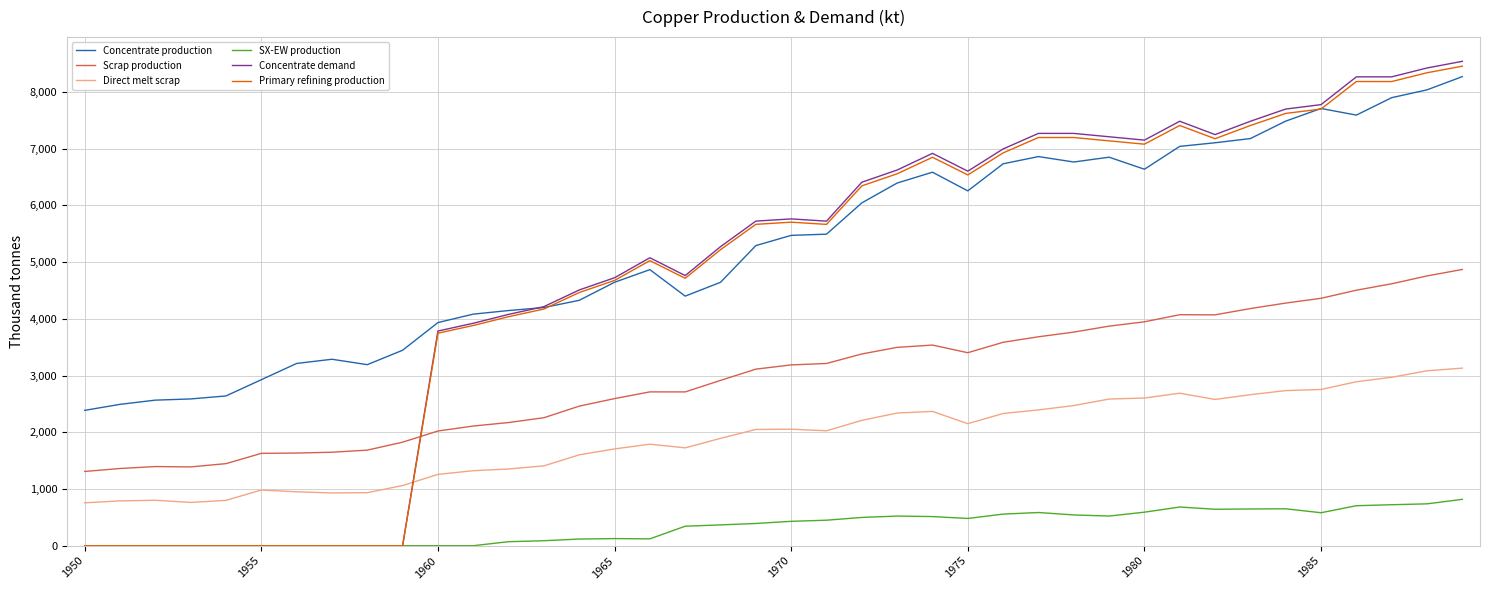

True or false: Scrap production and Concentrate production intersect in this chart.

False